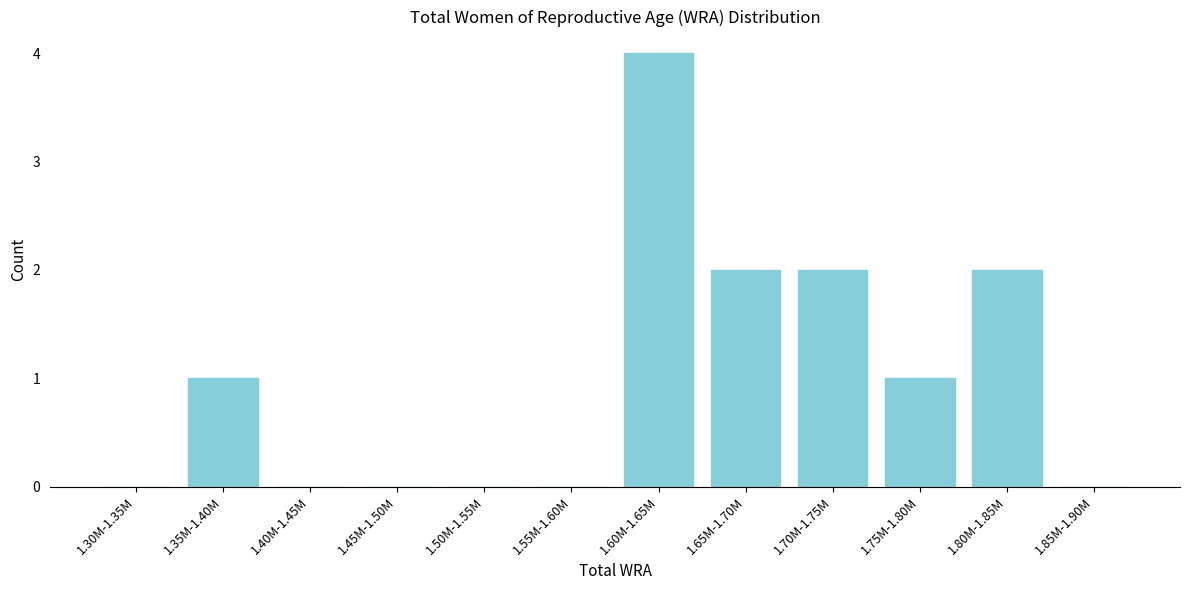

Reading right to left, transcribe all the data shown in this chart.

1.85M-1.90M=0	1.80M-1.85M=2	1.75M-1.80M=1	1.70M-1.75M=2	1.65M-1.70M=2	1.60M-1.65M=4	1.55M-1.60M=0	1.50M-1.55M=0	1.45M-1.50M=0	1.40M-1.45M=0	1.35M-1.40M=1	1.30M-1.35M=0